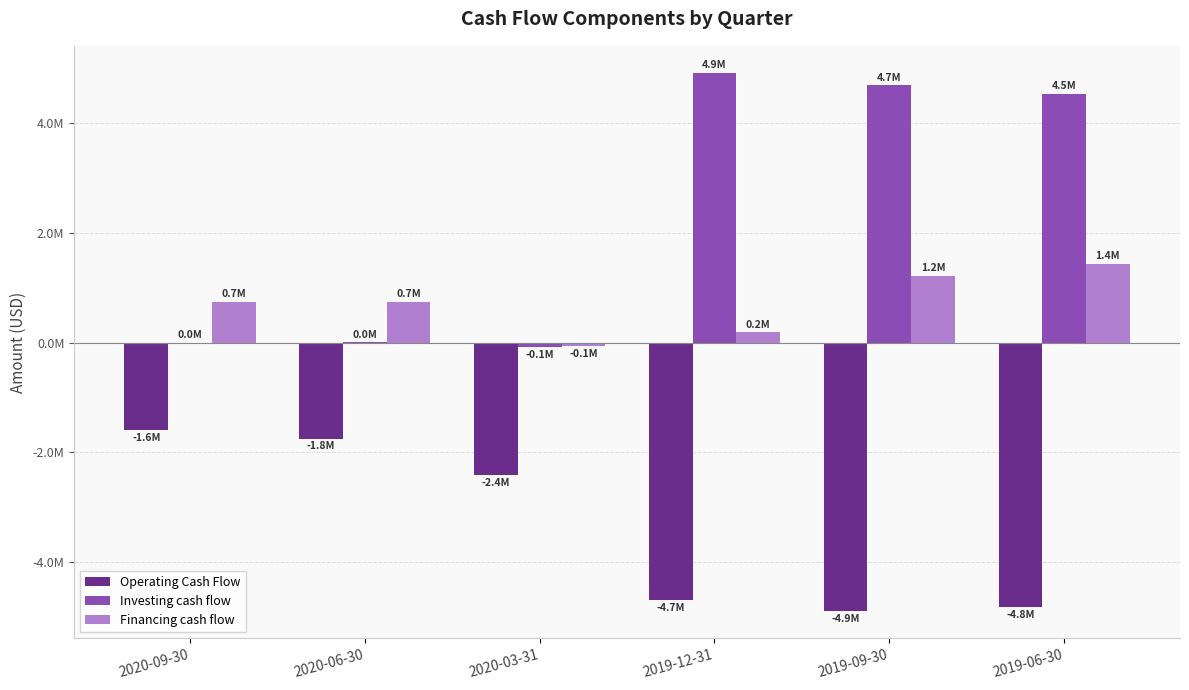

Does the chart contain stacked bars?

No